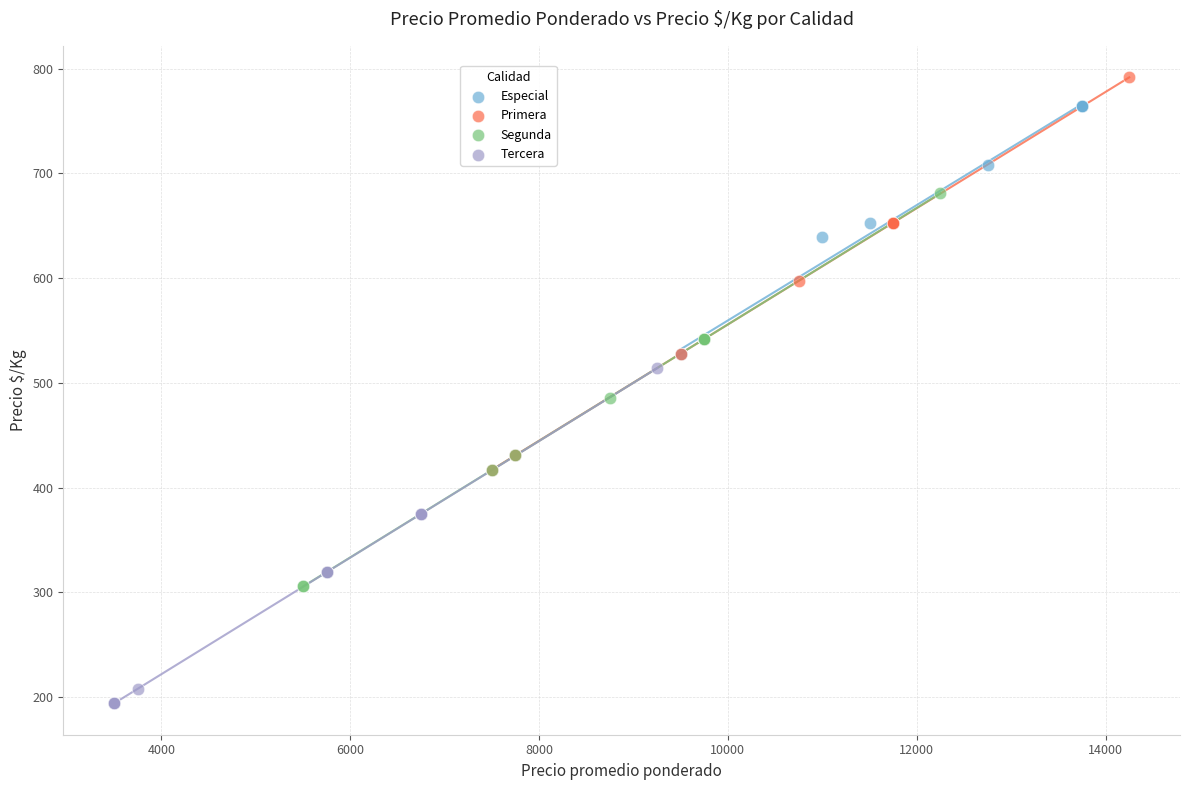

Which series reaches the maximum Y coordinate?

Primera